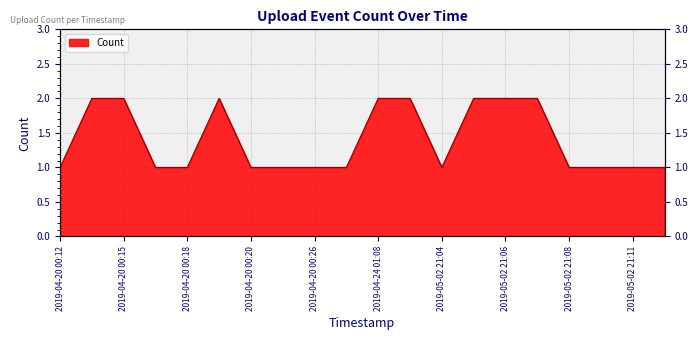

Reading left to right, list all the values displayed in this chart.

1	2	2	1	1	2	1	1	1	1	2	2	1	2	2	2	1	1	1	1